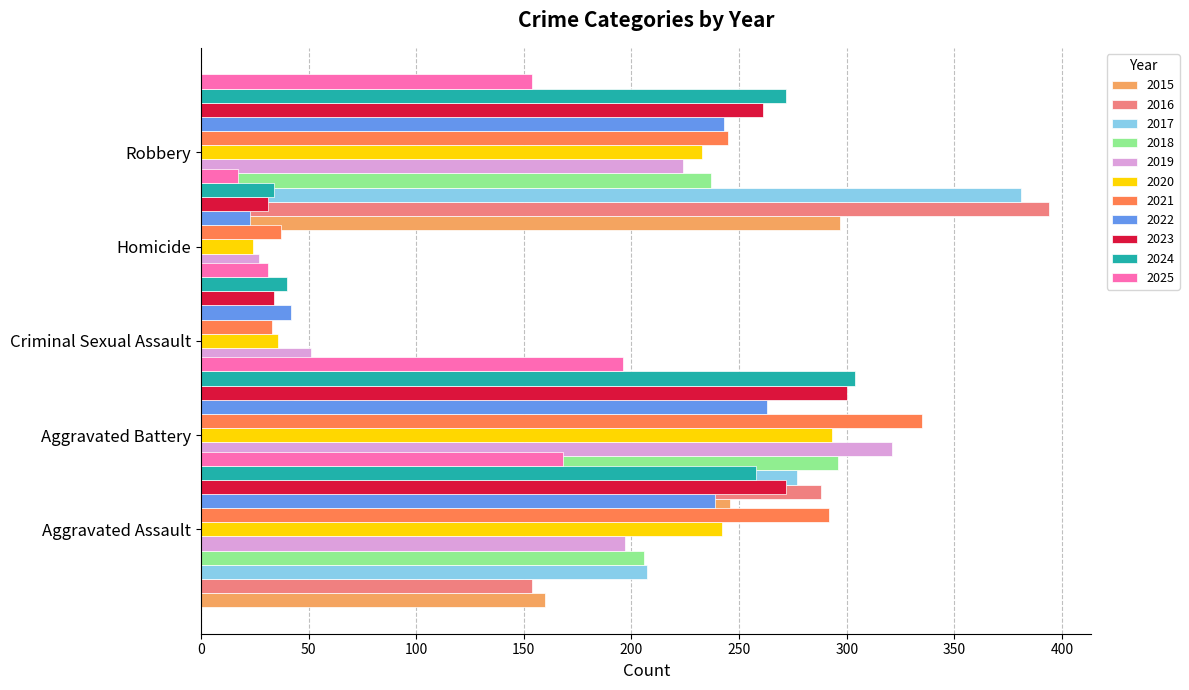

What is the difference between the Robbery values at 2025 and 2020?

79